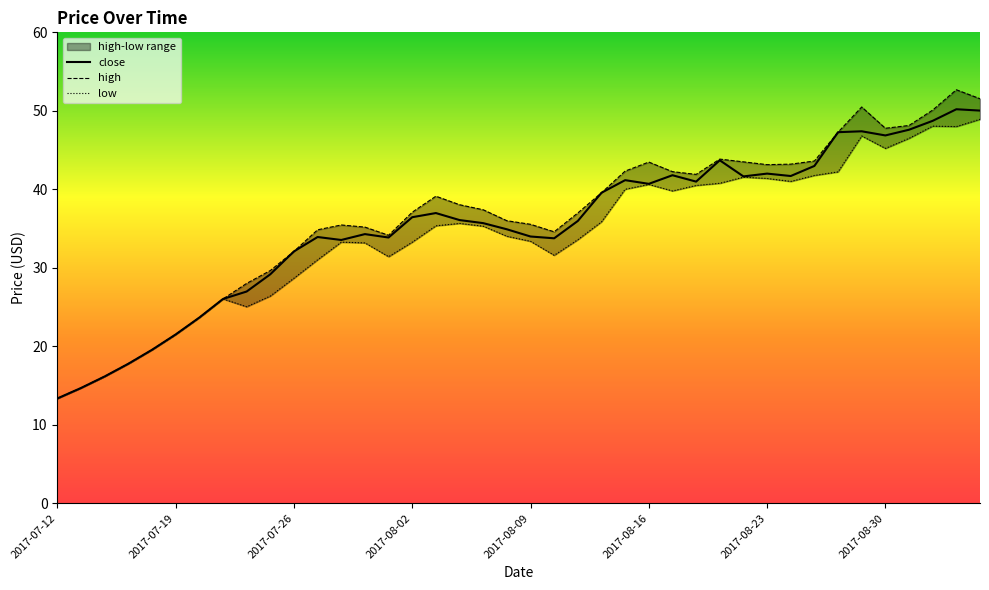

Rank the categories by low value from lowest to highest.

2017-07-12, 2017-07-13, 2017-07-14, 2017-07-17, 2017-07-18, 2017-07-19, 2017-07-20, 2017-07-24, 2017-07-21, 2017-07-25, 2017-07-26, 2017-07-27, 2017-08-01, 2017-08-10, 2017-07-31, 2017-07-28, 2017-08-02, 2017-08-09, 2017-08-11, 2017-08-08, 2017-08-07, 2017-08-03, 2017-08-04, 2017-08-14, 2017-08-17, 2017-08-15, 2017-08-18, 2017-08-16, 2017-08-21, 2017-08-24, 2017-08-23, 2017-08-22, 2017-08-25, 2017-08-28, 2017-08-30, 2017-08-31, 2017-08-29, 2017-09-04, 2017-09-01, 2017-09-05